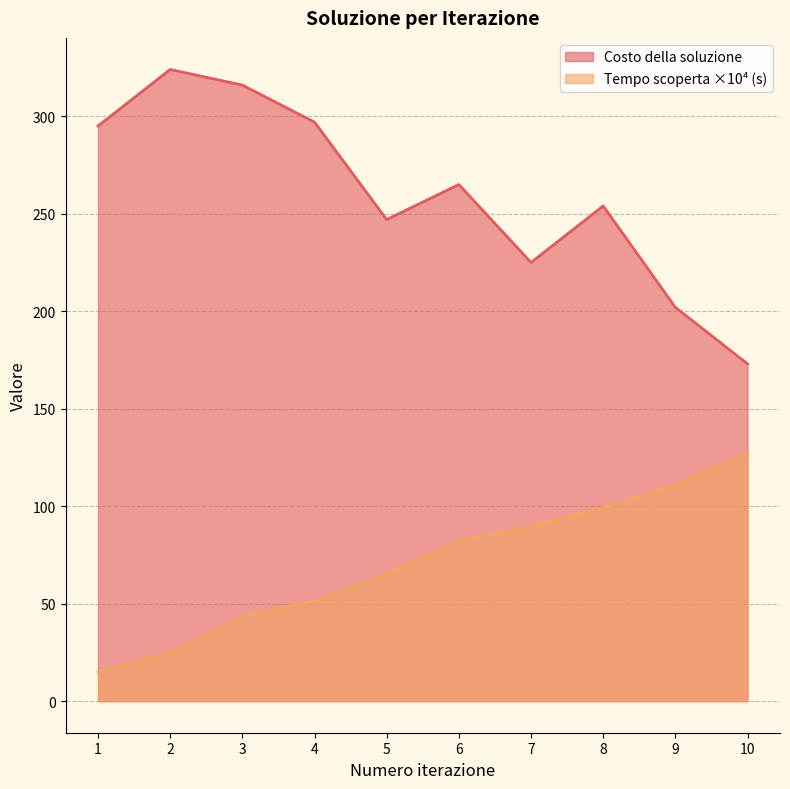

At how many categories does at least one series exceed 264?

5